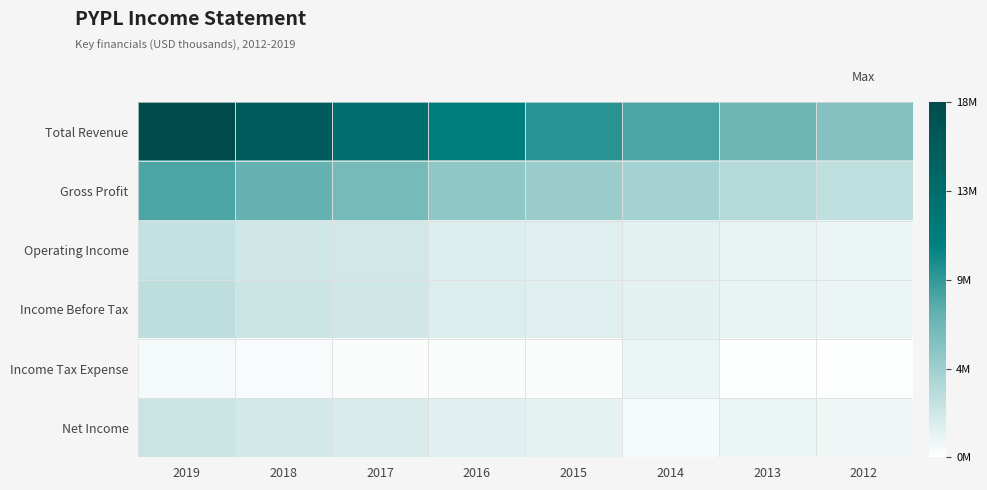

Rank the series at 2014 from lowest to highest value.

Net Income, Income Tax Expense, Income Before Tax, Operating Income, Gross Profit, Total Revenue